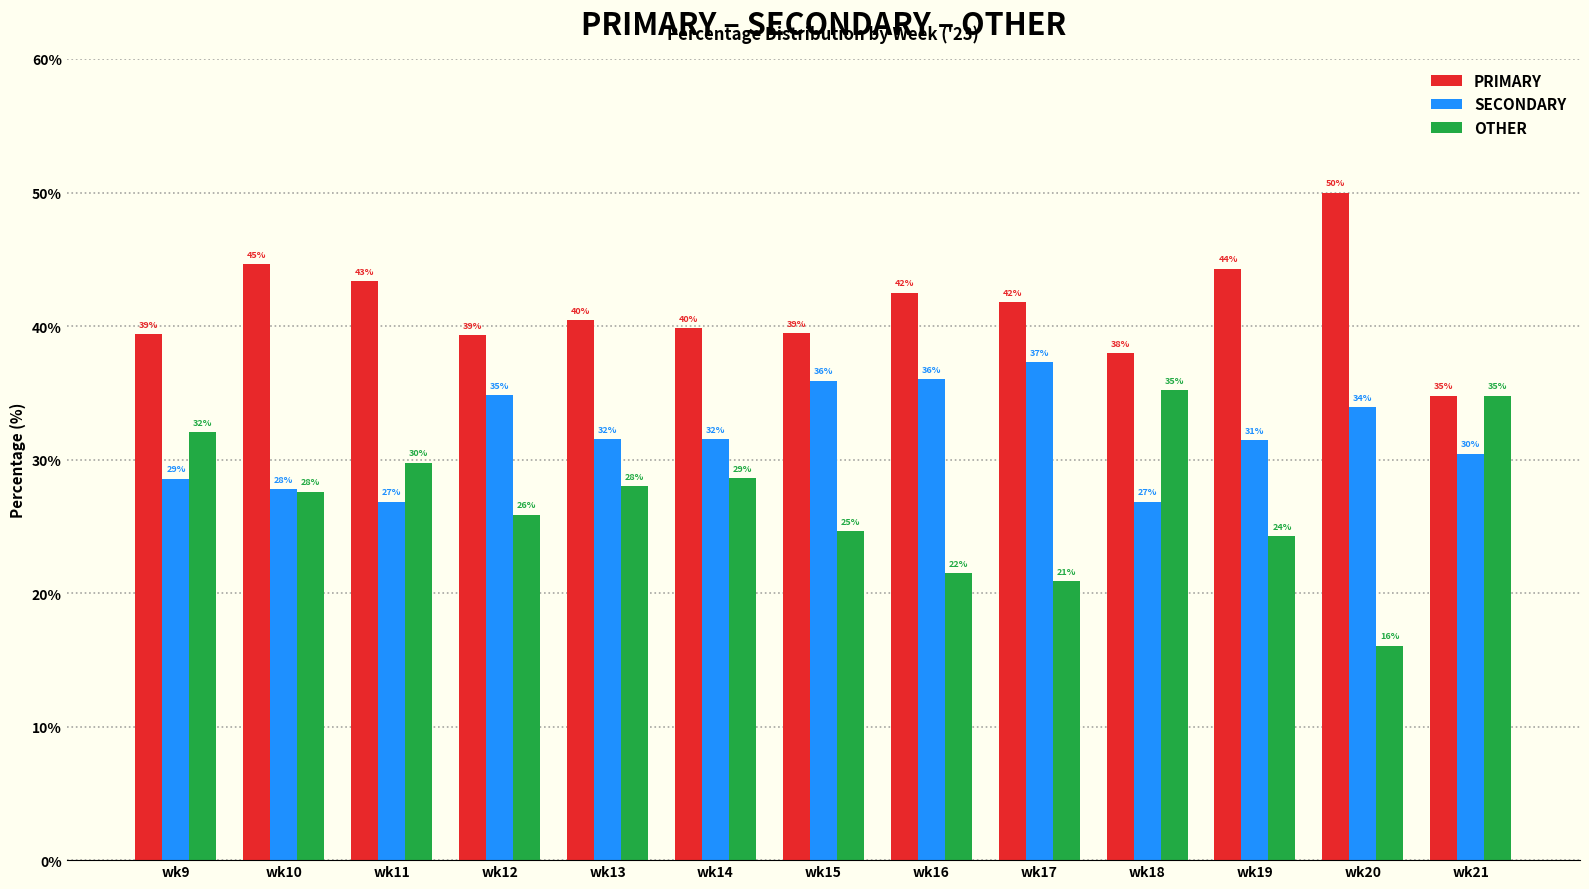

Which series has the largest total across all categories?

PRIMARY